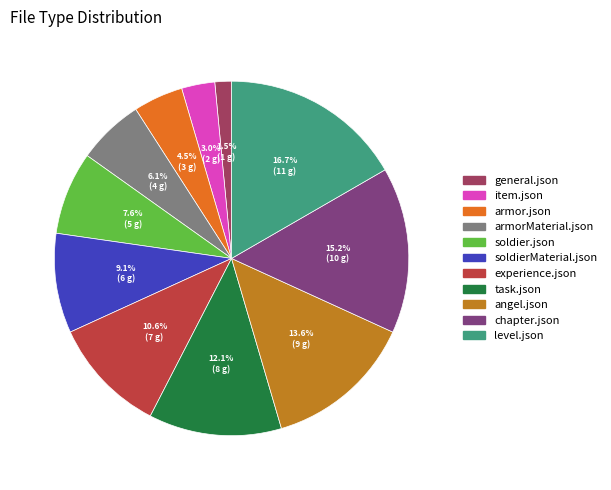

True or false: task.json accounts for 1% of the total.

False